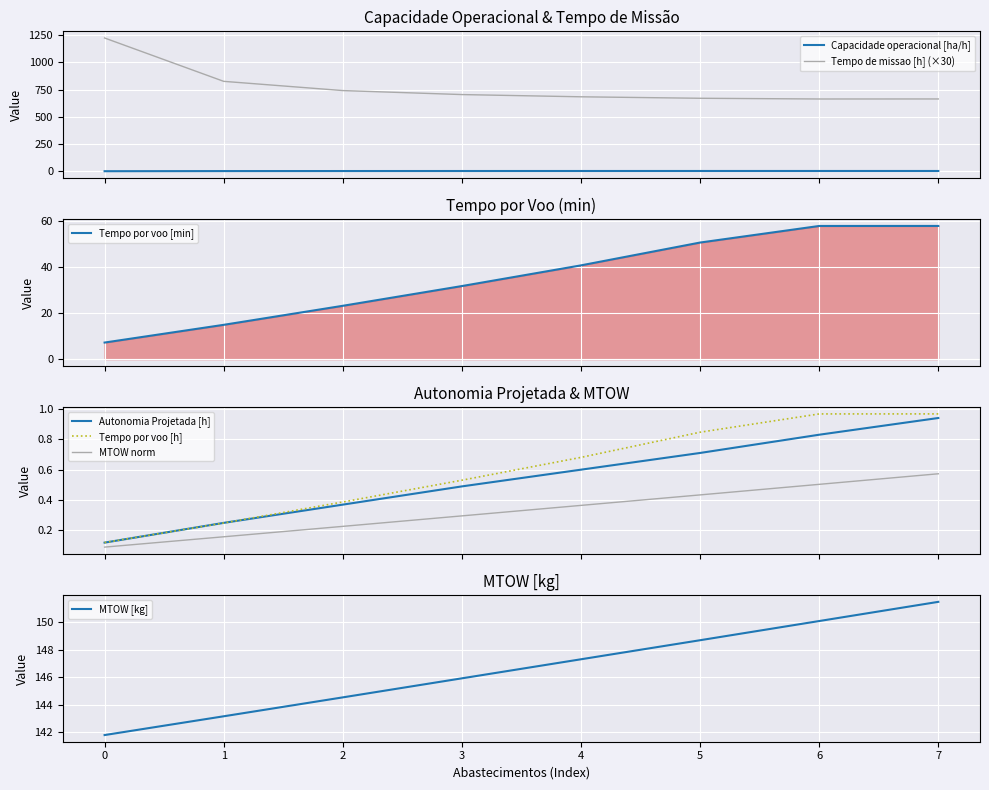

True or false: Tempo de missao [h] (×30) and Capacidade operacional [ha/h] intersect in this chart.

False